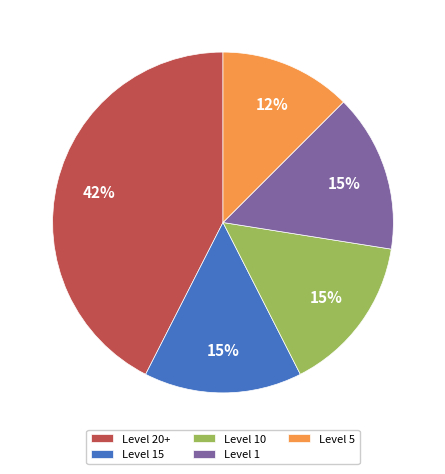

Does Level 5 represent more than half of the total?

No